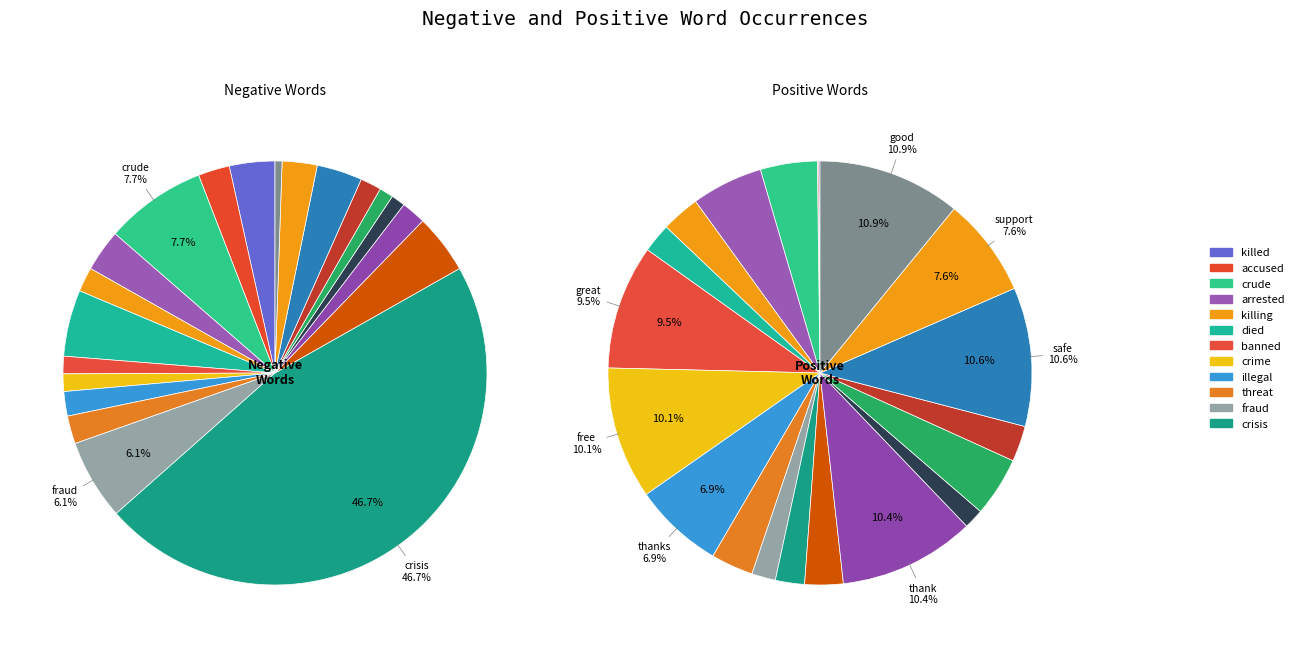

Does any single category account for the majority?

No